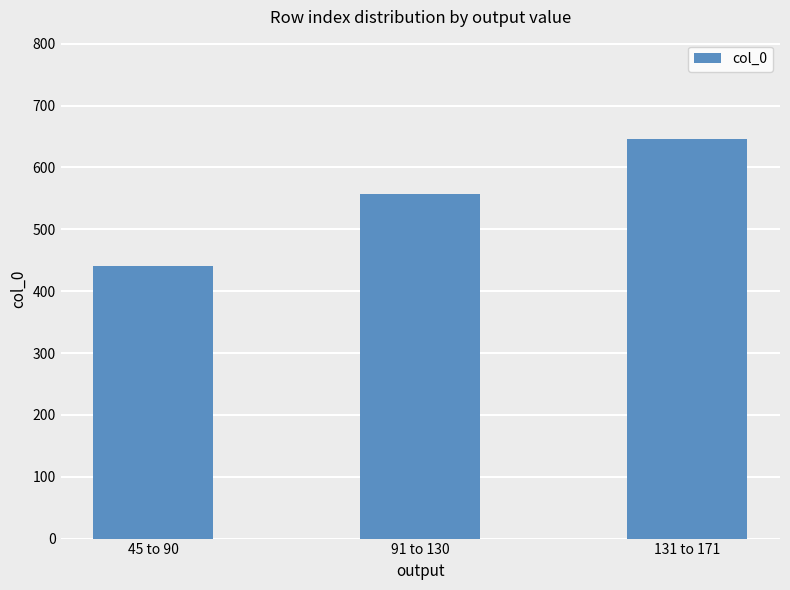

What is the ratio of the value at 45 to 90 to the value at 91 to 130?

0.8